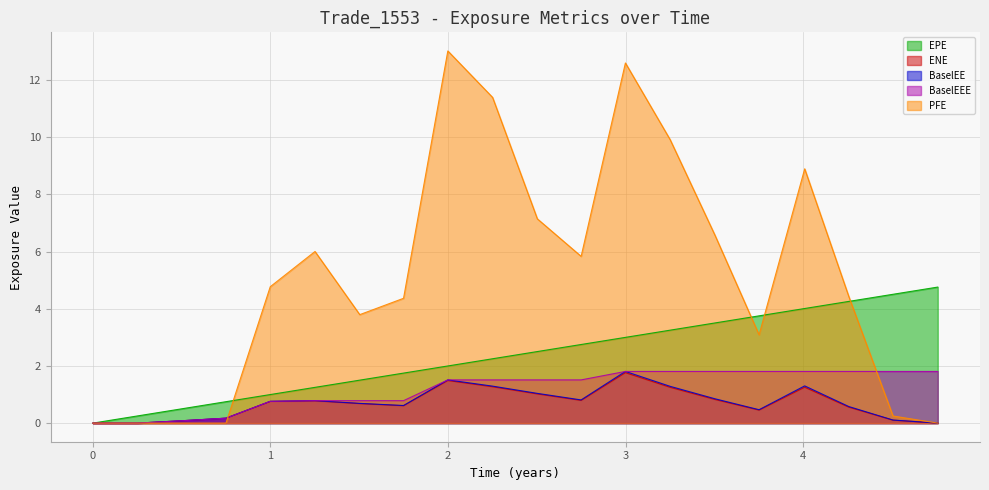

Reading left to right, transcribe all the data shown in this chart.

EPE: 0.0=0.0	0.251366=0.3	0.502747=0.5	0.749323=0.7	0.998638=1.0	1.25069=1.3	1.50275=1.5	1.74932=1.7	1.99864=2.0	2.25069=2.3	2.50275=2.5	2.74932=2.7	2.99864=3.0	3.25069=3.3	3.50273=3.5	3.75137=3.8	4.0082=4.0	4.25683=4.3	4.50549=4.5	4.75754=4.8
ENE: 0.0=0.0	0.251366=0.0	0.502747=0.1	0.749323=0.2	0.998638=0.8	1.25069=0.8	1.50275=0.7	1.74932=0.6	1.99864=1.5	2.25069=1.3	2.50275=1.0	2.74932=0.8	2.99864=1.8	3.25069=1.3	3.50273=0.8	3.75137=0.5	4.0082=1.3	4.25683=0.6	4.50549=0.1	4.75754=0.0
BaselEE: 0.0=0.0	0.251366=0.0	0.502747=0.1	0.749323=0.2	0.998638=0.8	1.25069=0.8	1.50275=0.7	1.74932=0.6	1.99864=1.5	2.25069=1.3	2.50275=1.0	2.74932=0.8	2.99864=1.8	3.25069=1.3	3.50273=0.9	3.75137=0.5	4.0082=1.3	4.25683=0.6	4.50549=0.1	4.75754=0.0
BaselEEE: 0.0=0.0	0.251366=0.0	0.502747=0.1	0.749323=0.2	0.998638=0.8	1.25069=0.8	1.50275=0.8	1.74932=0.8	1.99864=1.5	2.25069=1.5	2.50275=1.5	2.74932=1.5	2.99864=1.8	3.25069=1.8	3.50273=1.8	3.75137=1.8	4.0082=1.8	4.25683=1.8	4.50549=1.8	4.75754=1.8
PFE: 0.0=0.0	0.251366=0.0	0.502747=0.0	0.749323=0.0	0.998638=4.8	1.25069=6.0	1.50275=3.8	1.74932=4.4	1.99864=13.0	2.25069=11.4	2.50275=7.1	2.74932=5.8	2.99864=12.6	3.25069=9.9	3.50273=6.6	3.75137=3.1	4.0082=8.9	4.25683=4.4	4.50549=0.2	4.75754=0.0